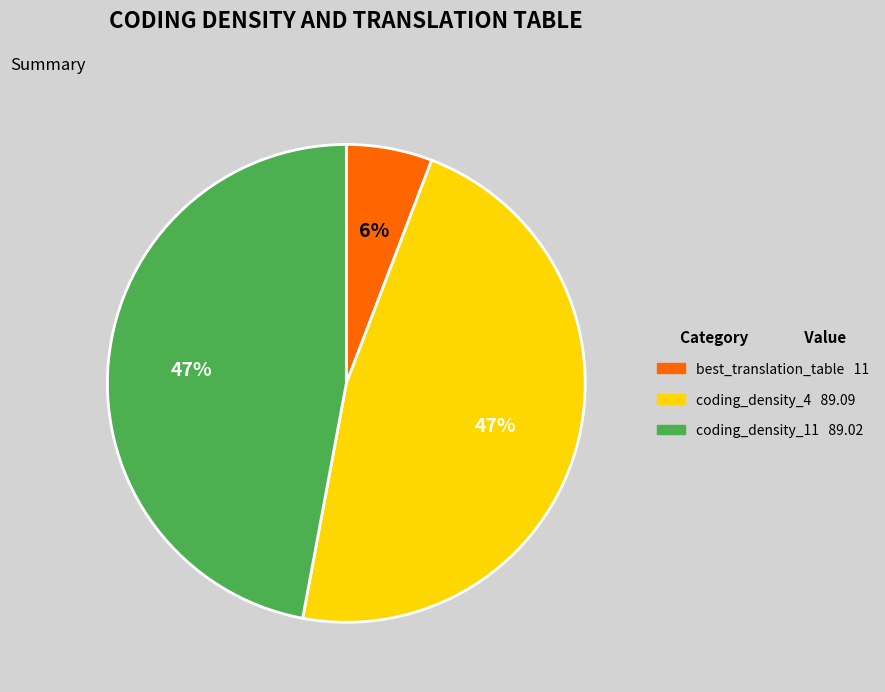

Between best_translation_table and coding_density_4, which is larger?

coding_density_4